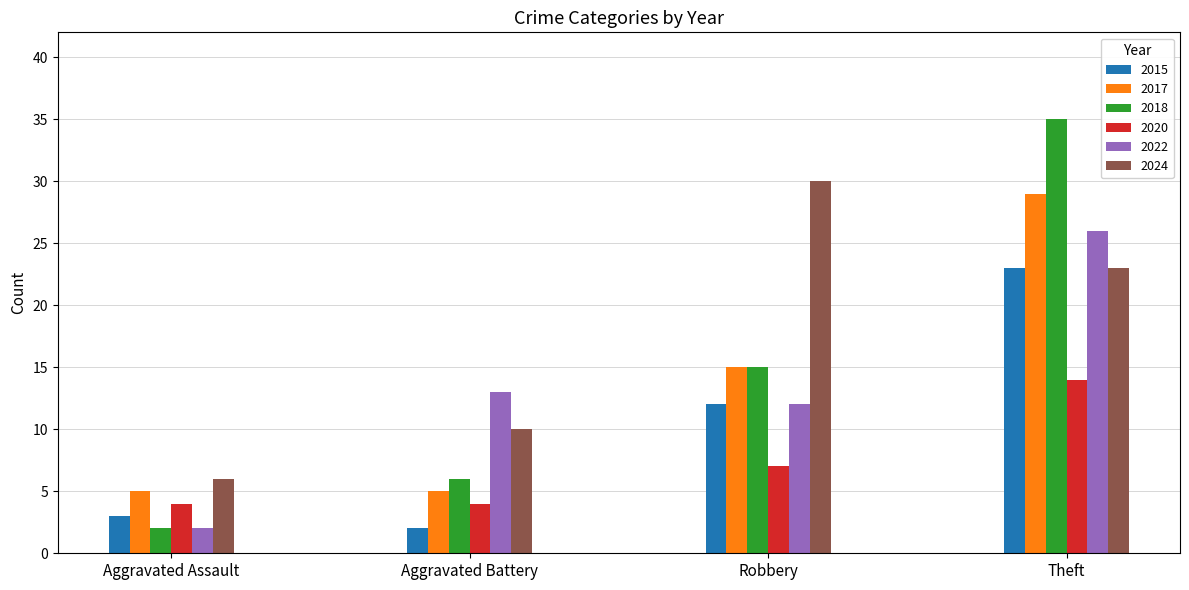

Rank the categories by 2022 value from lowest to highest.

Aggravated Assault, Robbery, Aggravated Battery, Theft